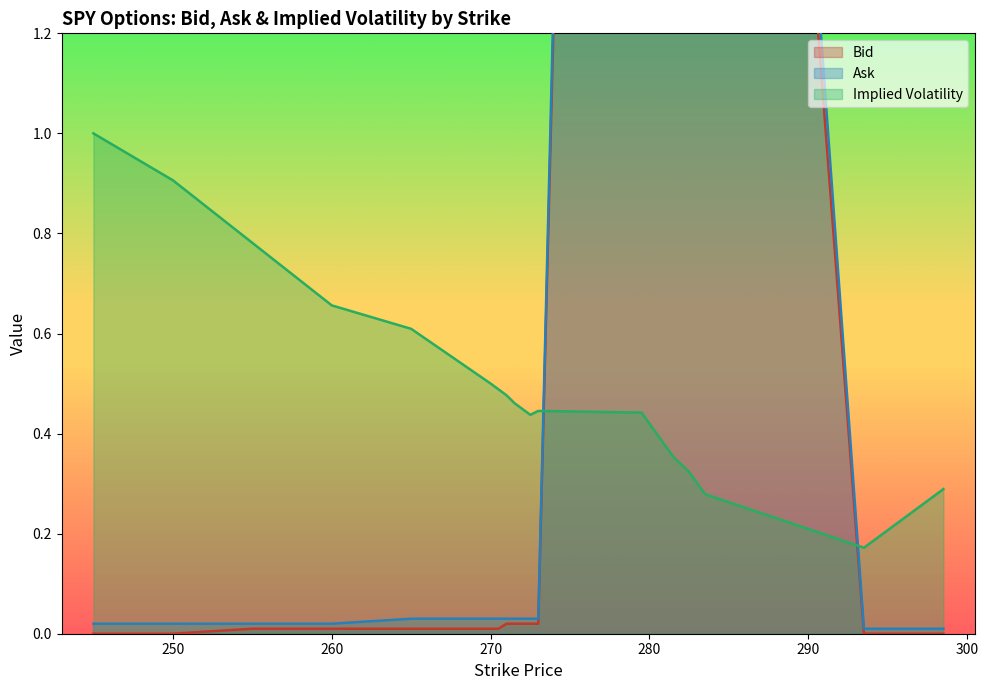

At which category is the sum across all series the highest?

279.5